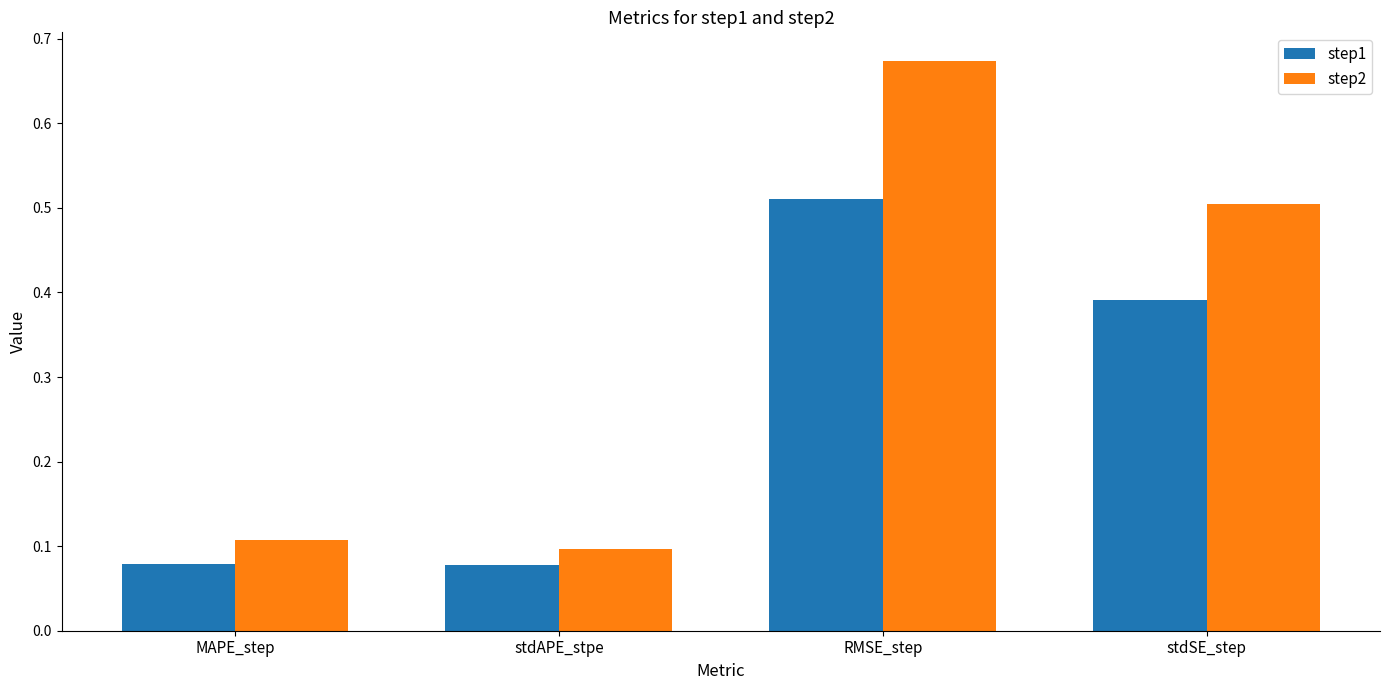

List the series in order of their overall mean, lowest first.

step1, step2